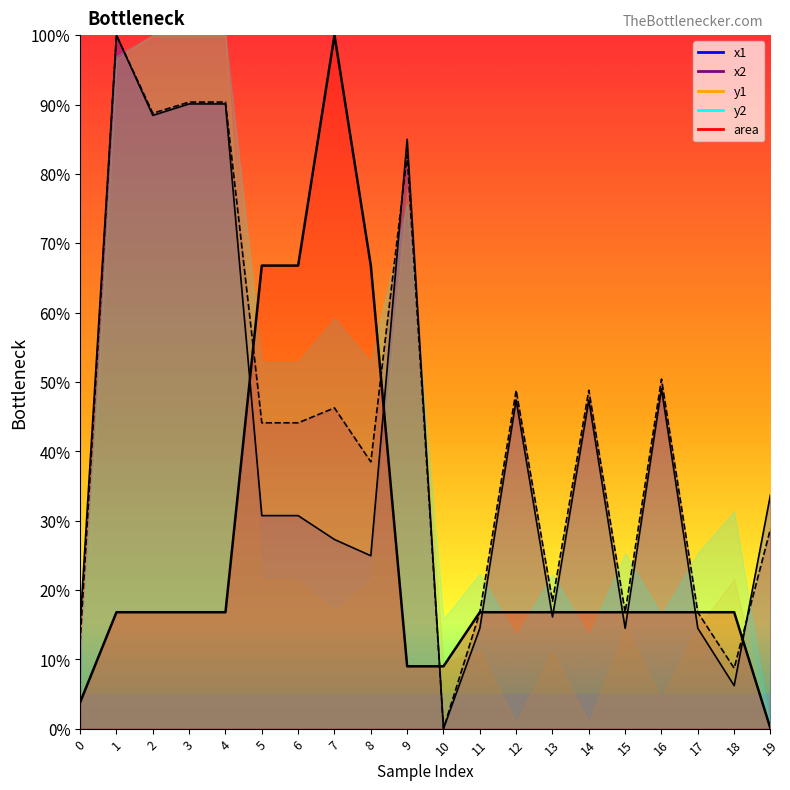

What is the maximum value for area?

100.0